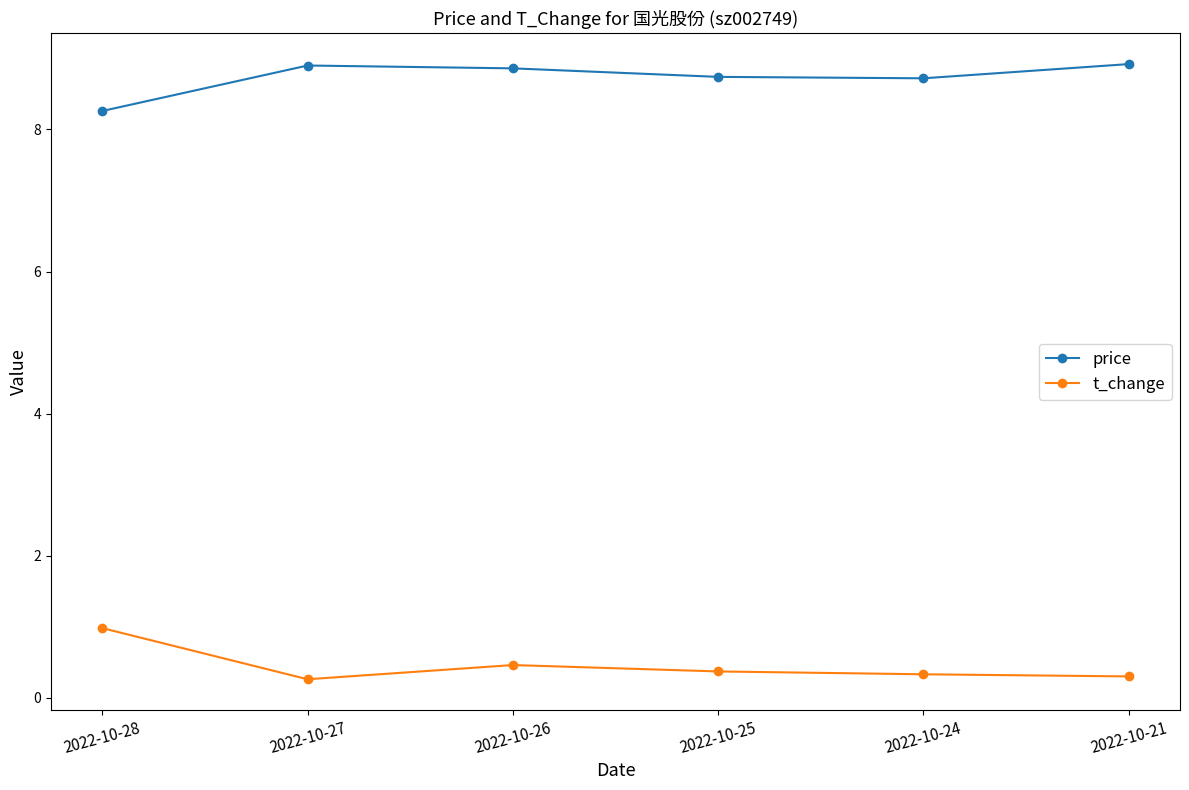

What is the sum of the price values at 2022-10-26 and 2022-10-24?

17.6